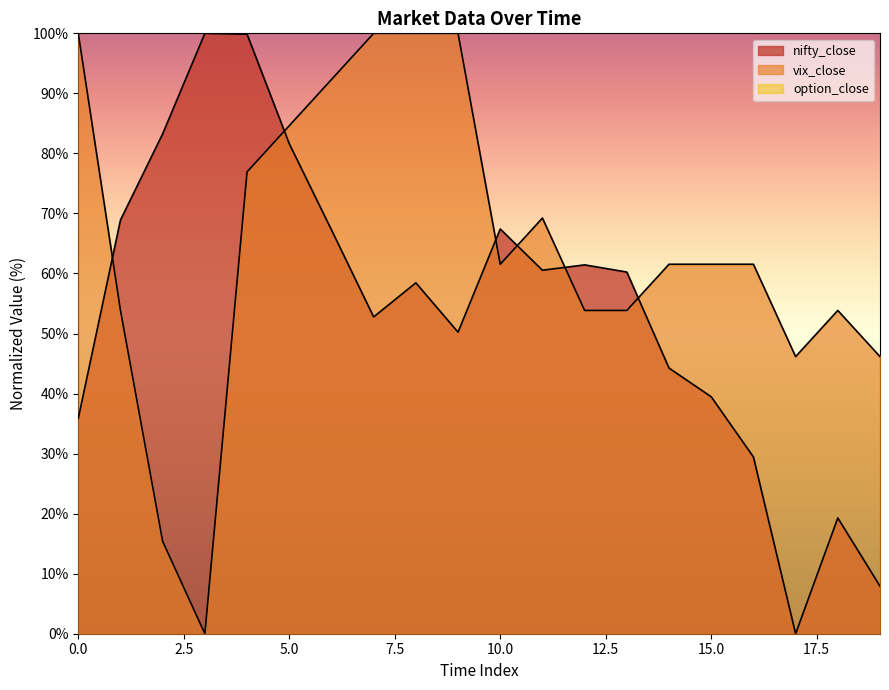

How many positive values does the vix_close series have?

19